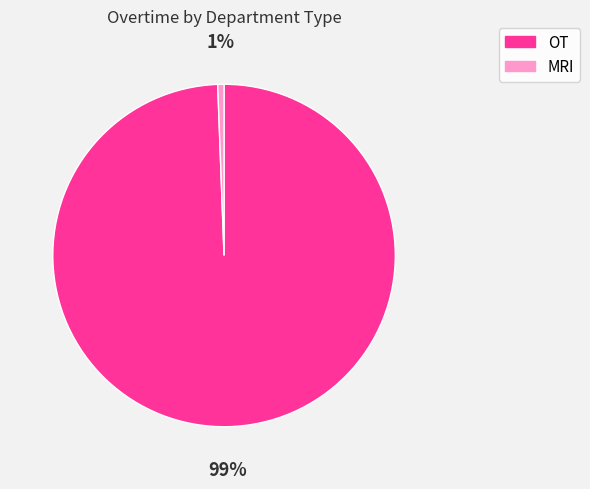

Which slice is the largest?

OT